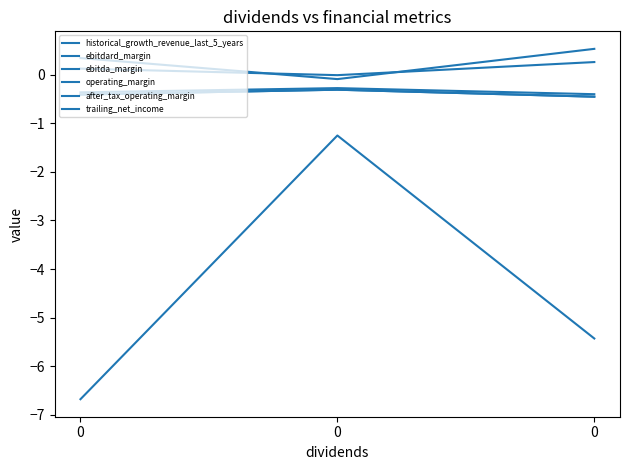

Does the chart display data point markers on the line(s)?

No